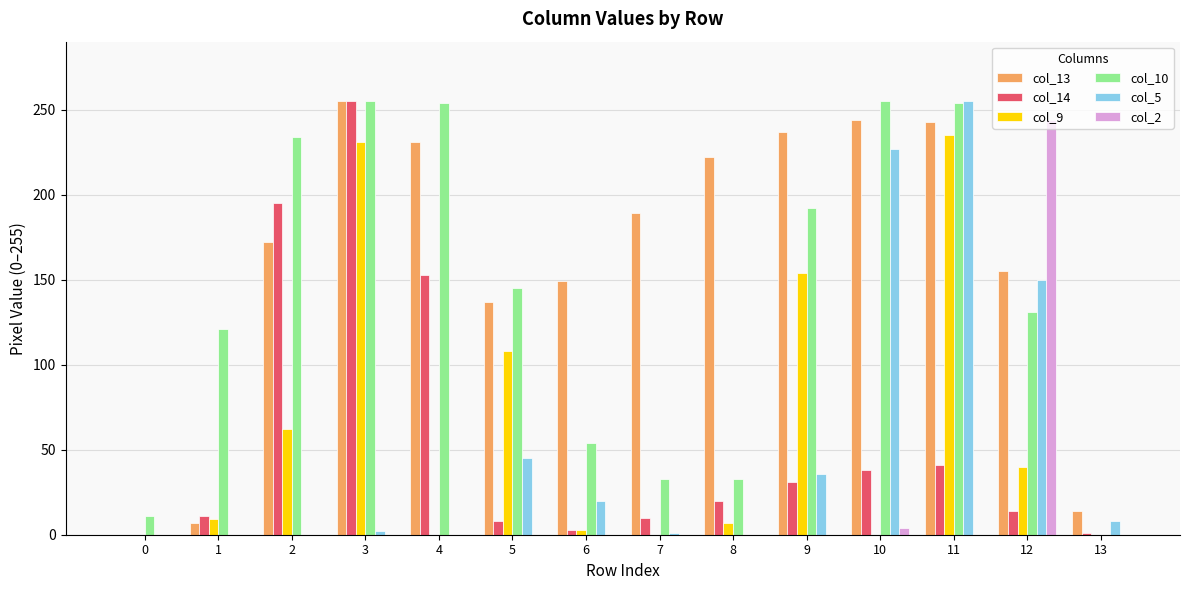

Which series has the largest total across all categories?

col_13